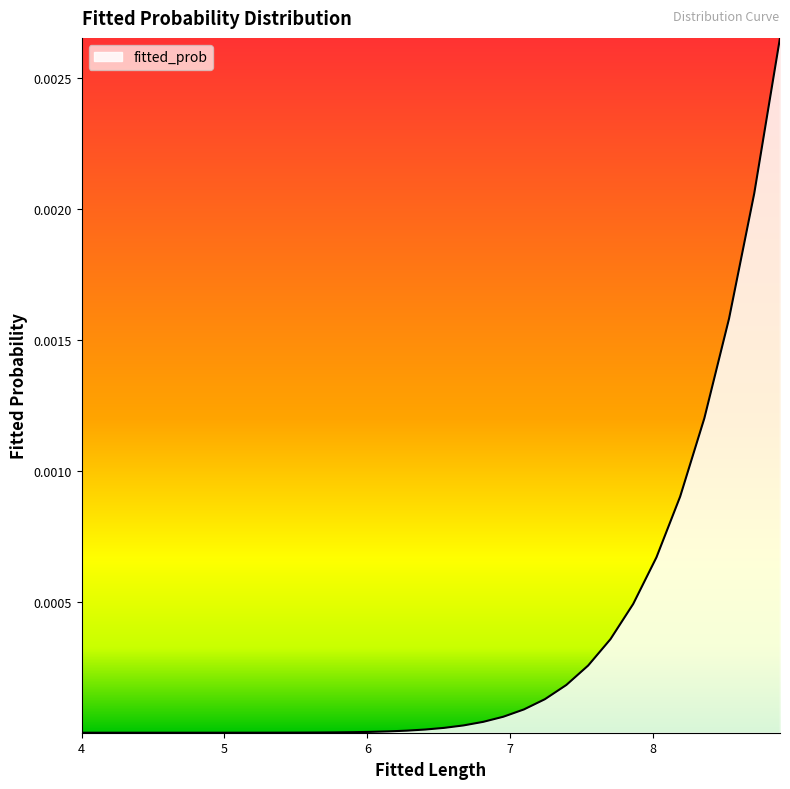

Does the chart display data point markers on the line(s)?

No